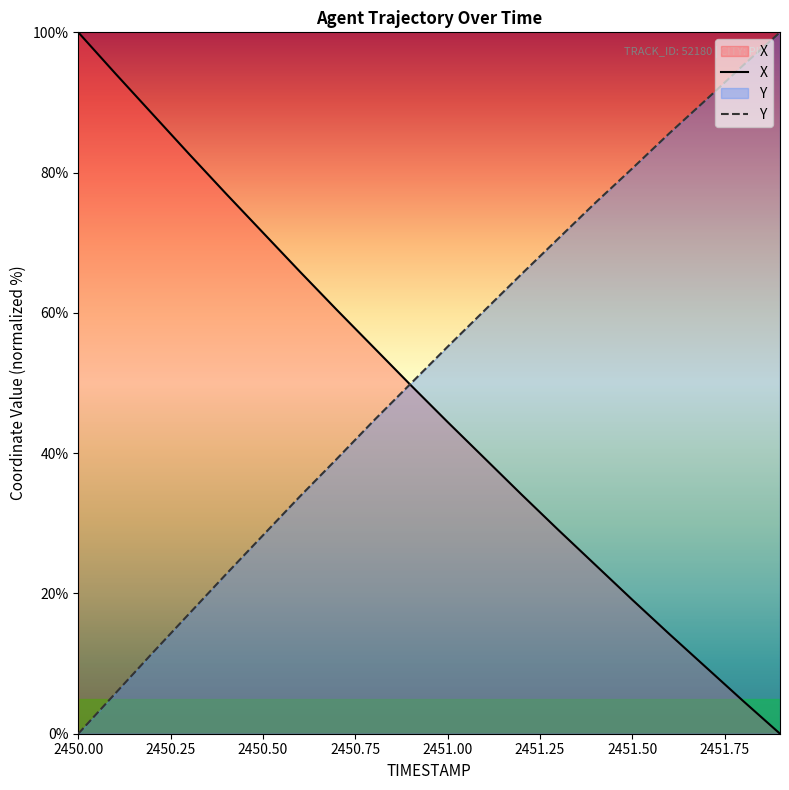

How many times do X and Y cross each other?

1